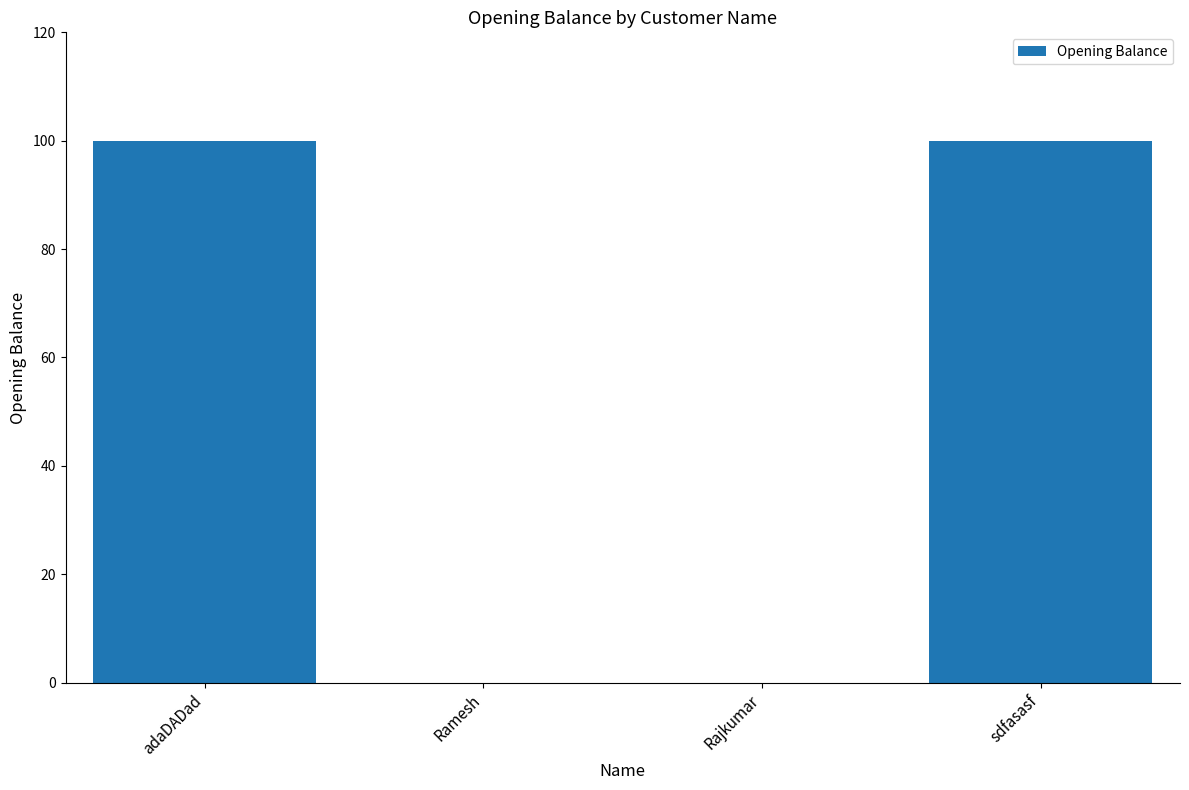

What is the greatest value displayed?

100